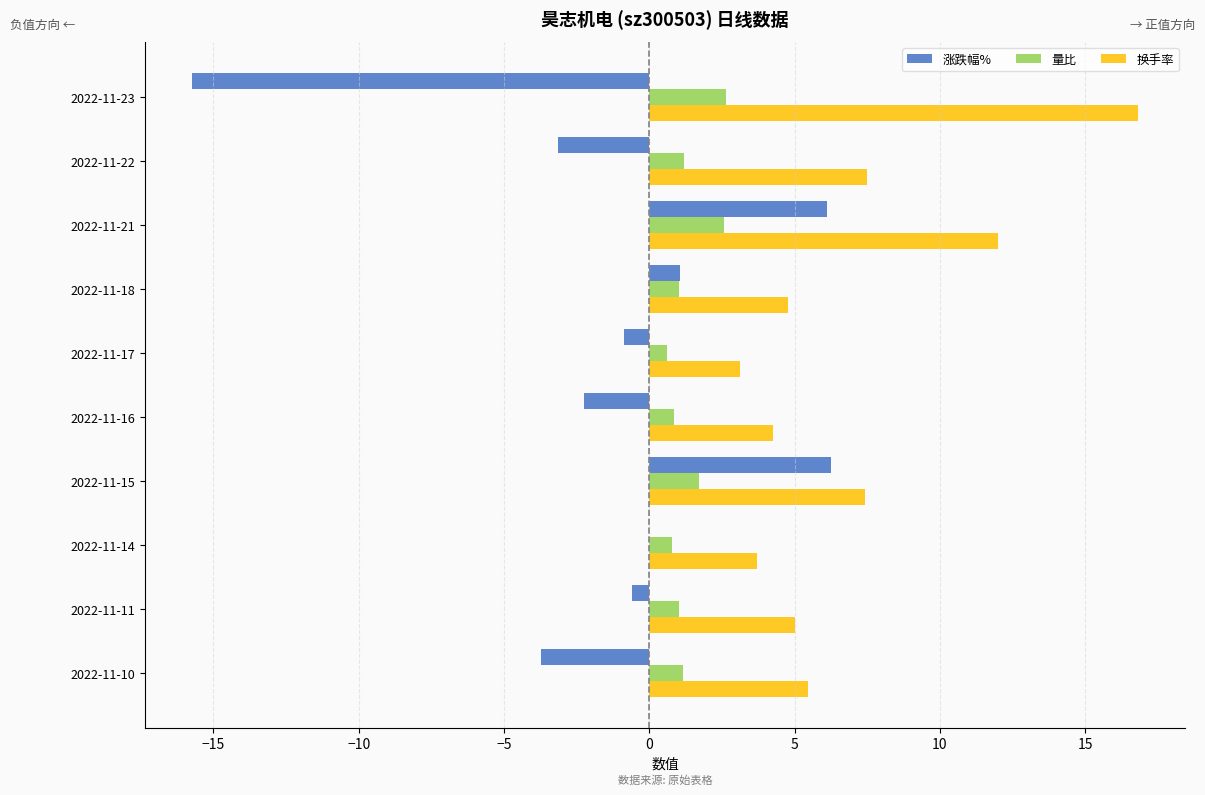

At which category is the sum across all series the highest?

2022-11-23